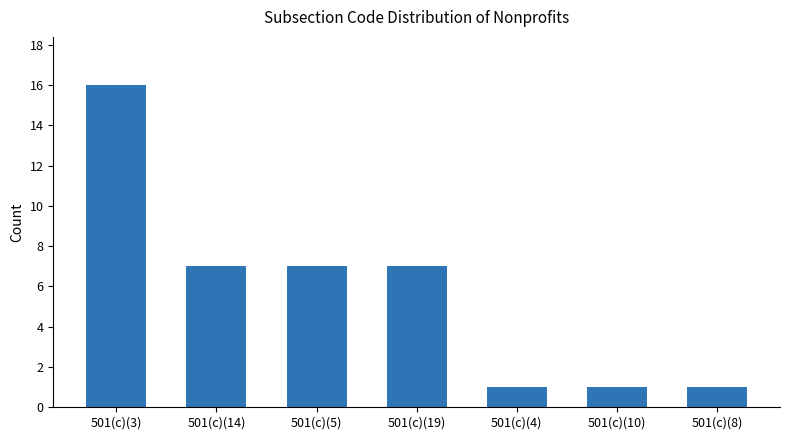

What is the label of the 5th bar from the left?

501(c)(4)